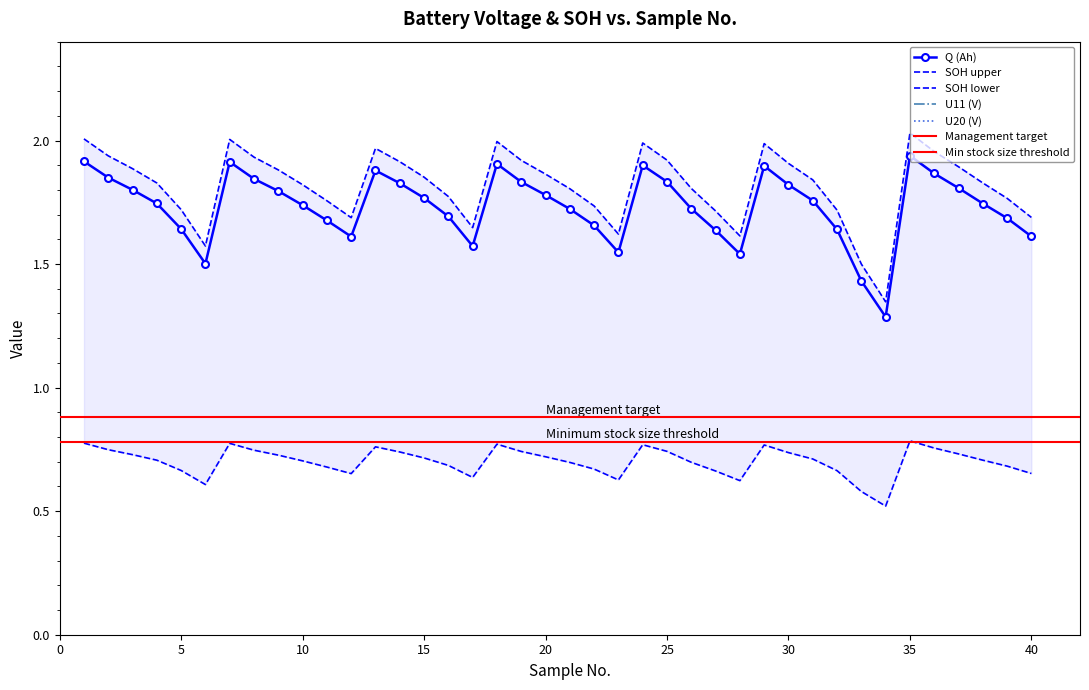

What is the sum of all Q values?

69.3